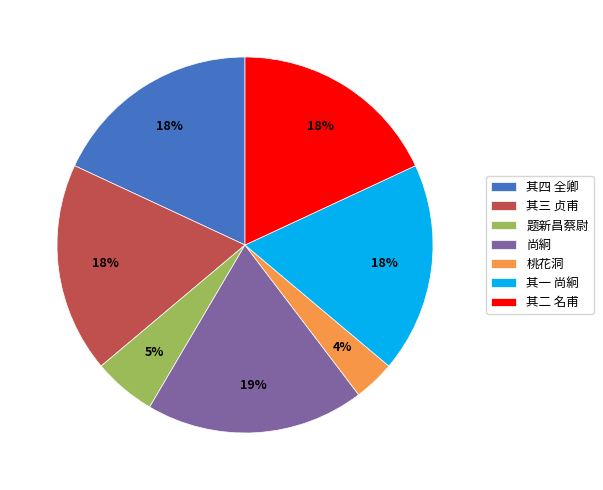

To the nearest percent, what is the difference between the largest and smallest slice percentages?

15%